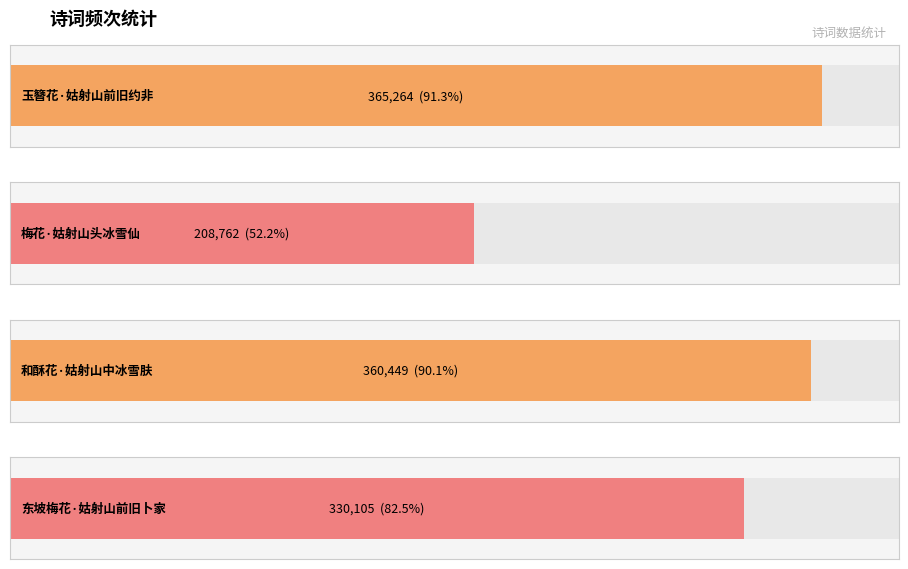

Which category has the highest value across all series?

玉簪花·姑射山前旧约非